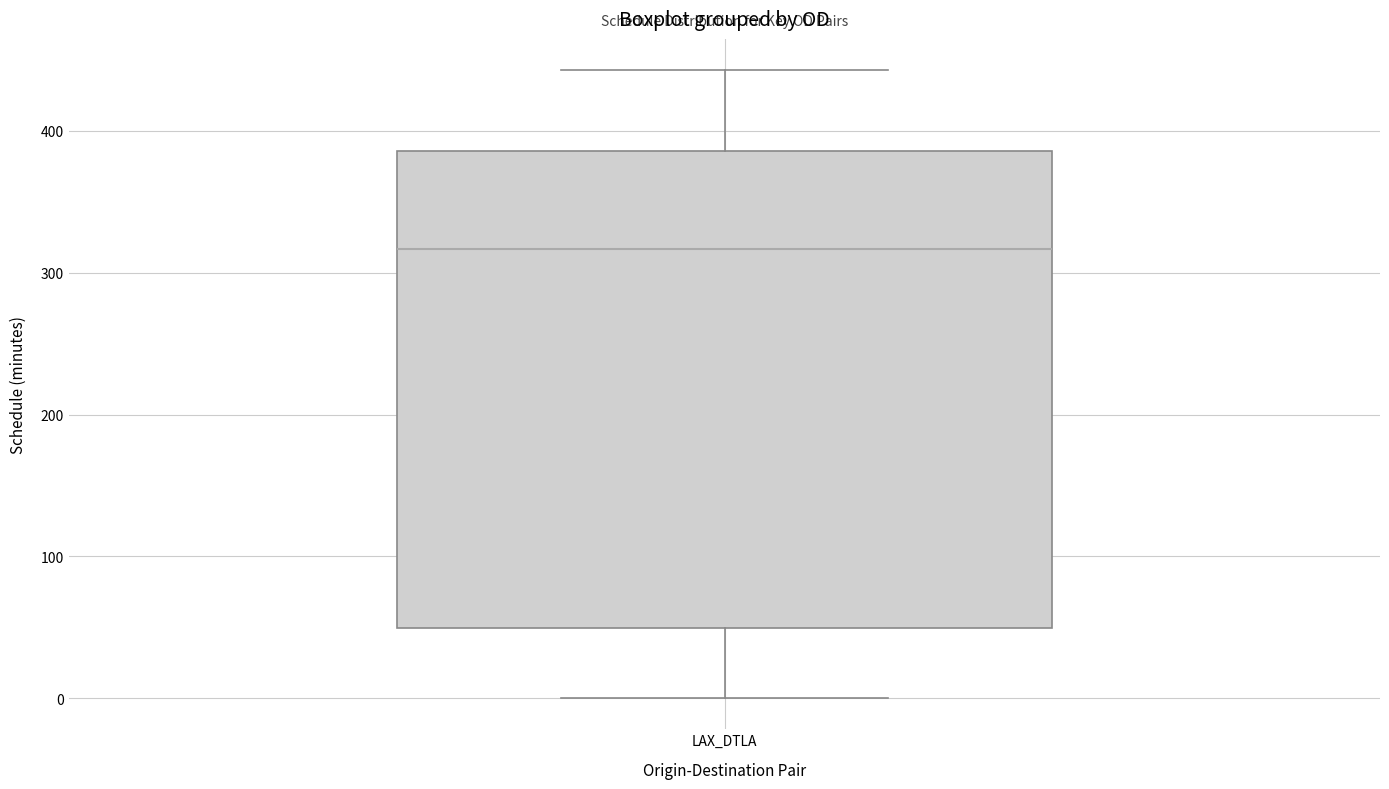

Read this box plot against the y-axis: the position of the median line, the range covered by the box, and the ends of both whiskers. The values are not printed on the chart, so give them approximately, as read against the axis.

median 320, box 50 to 390, whiskers 0 to 440